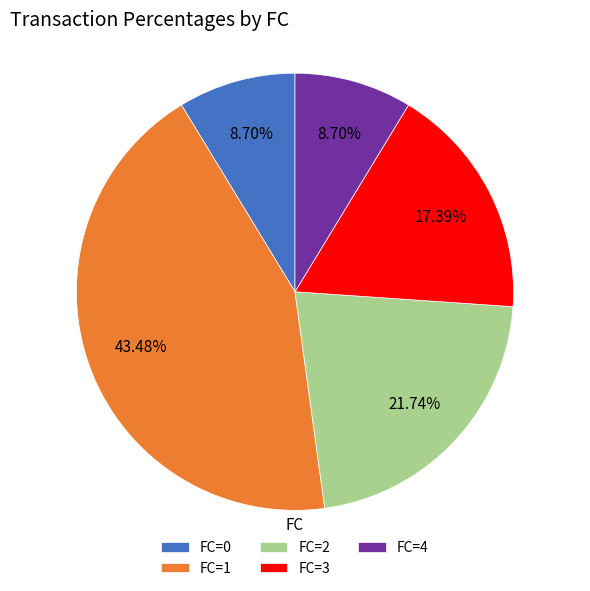

To the nearest percent, what is the average slice percentage?

20%